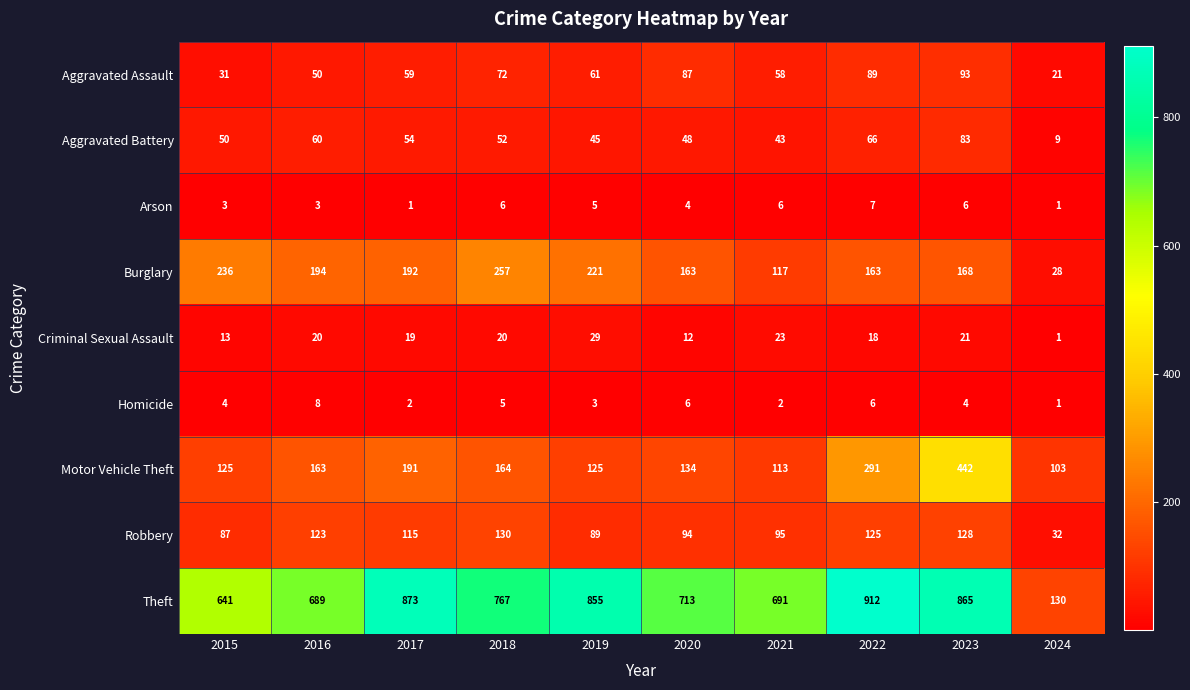

What is the difference between the maximum and second lowest values in the Aggravated Assault series?

62